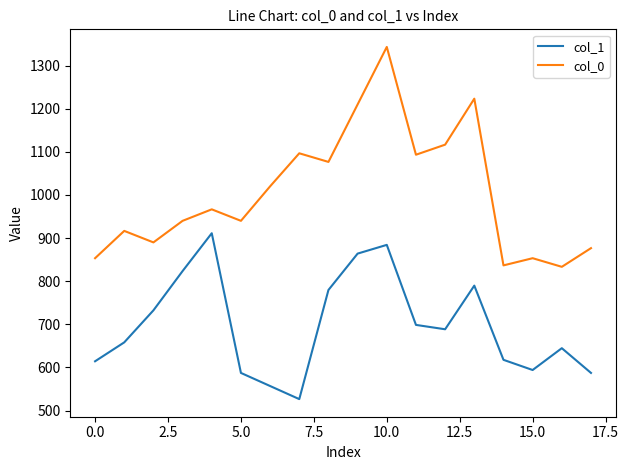

True or false: col_0 and col_1 intersect in this chart.

False